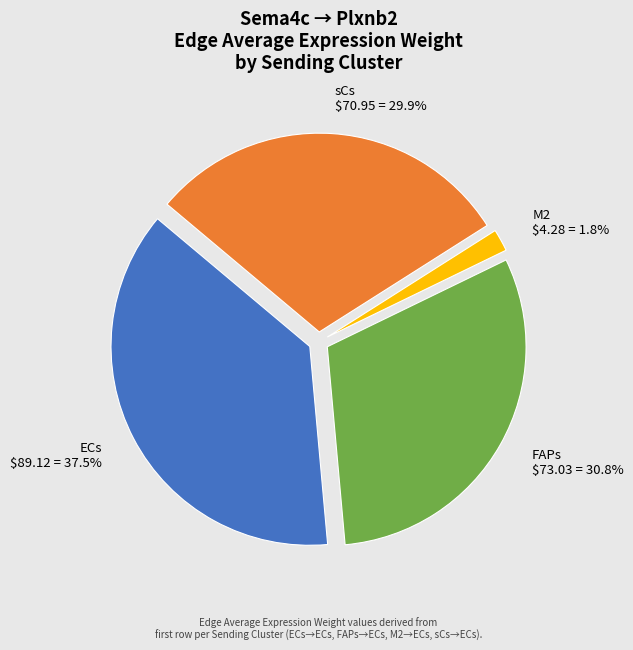

What portion of the pie excludes sCs?

70.1%